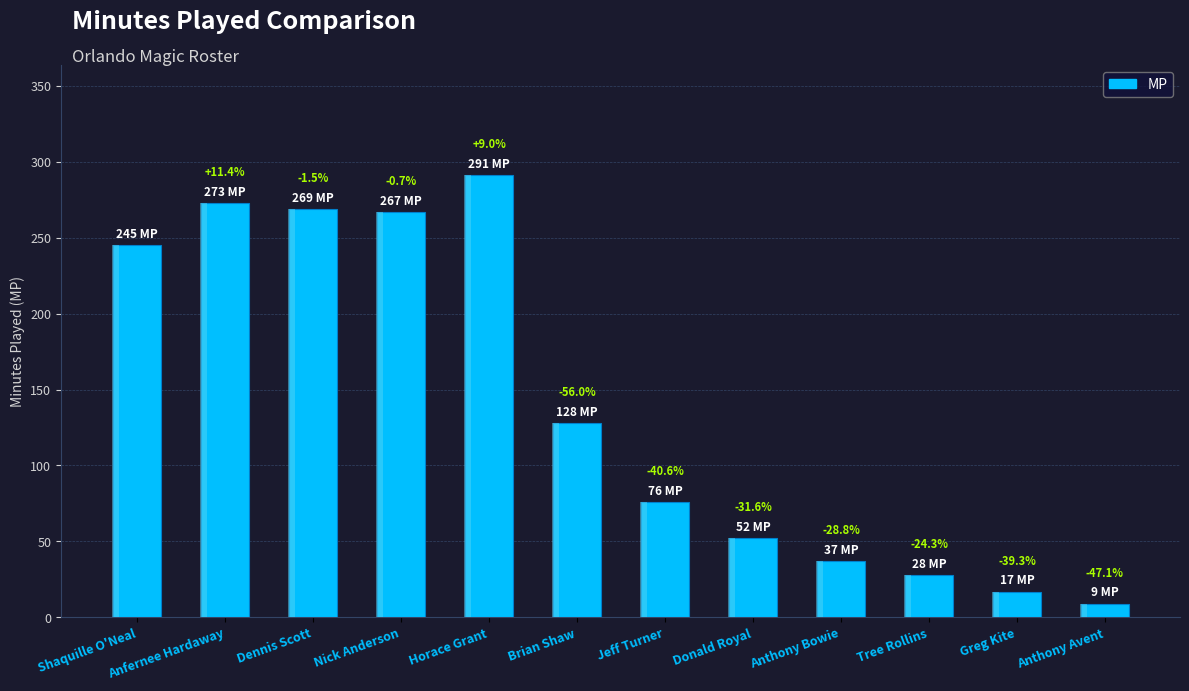

What is the ratio of the value at Horace Grant to the value at Greg Kite?

17.1